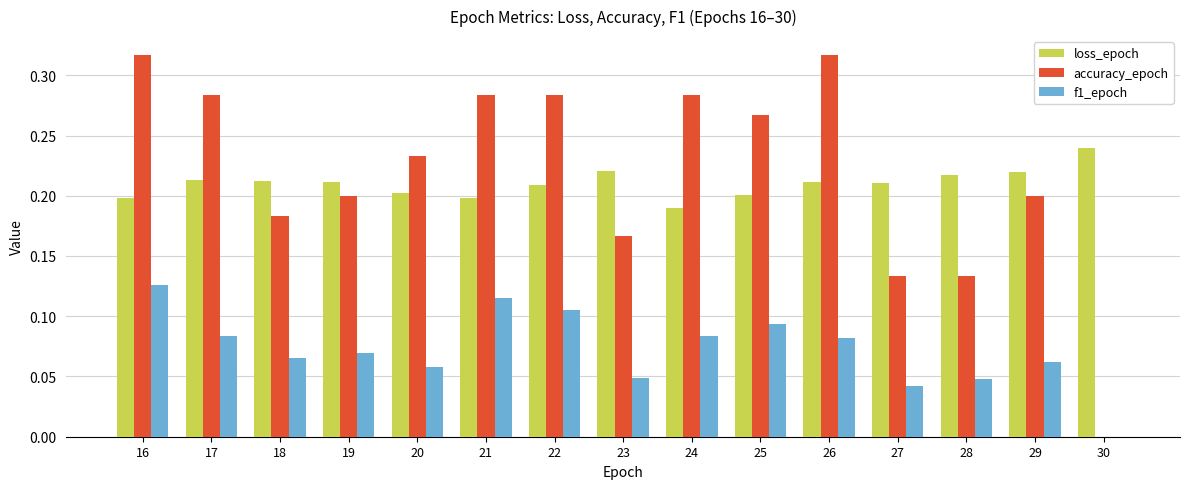

At which label does f1_epoch reach its peak?

16